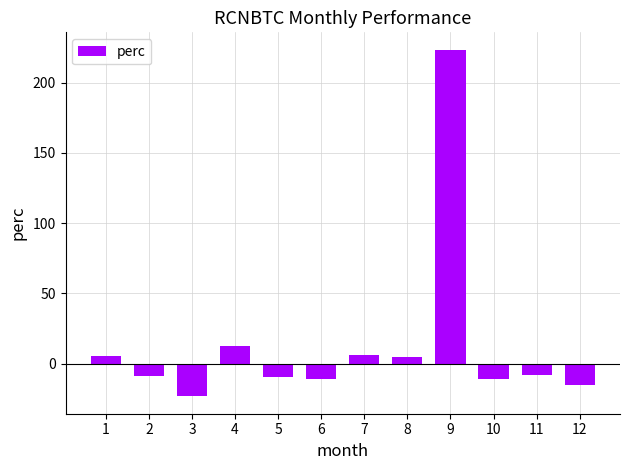

How many data points does each series have?

12